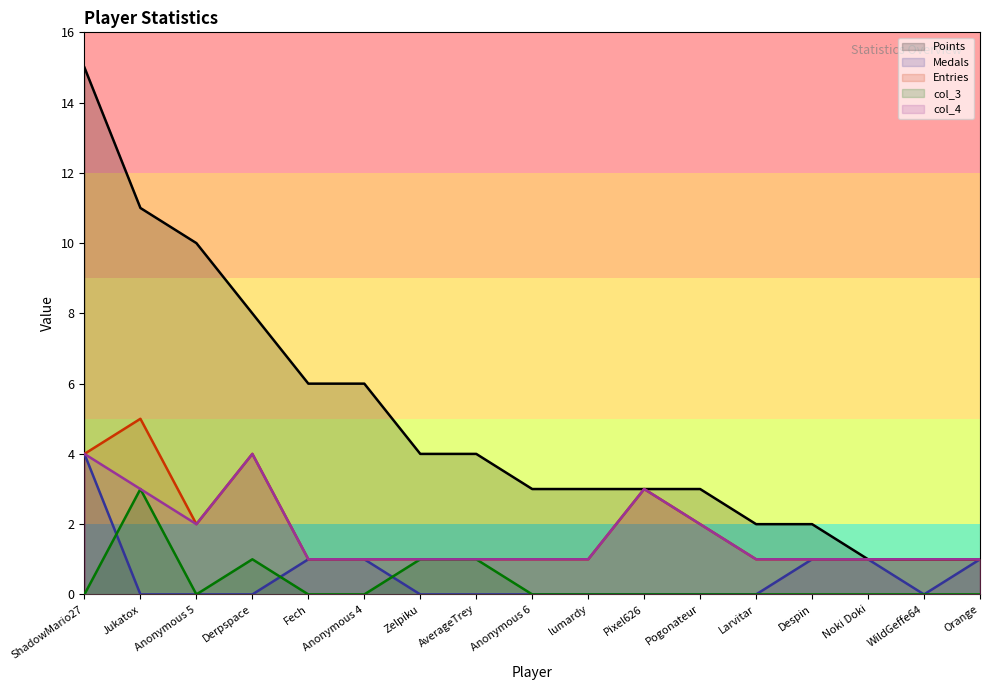

What is the approximate value of Points at Anonymous 4?

6